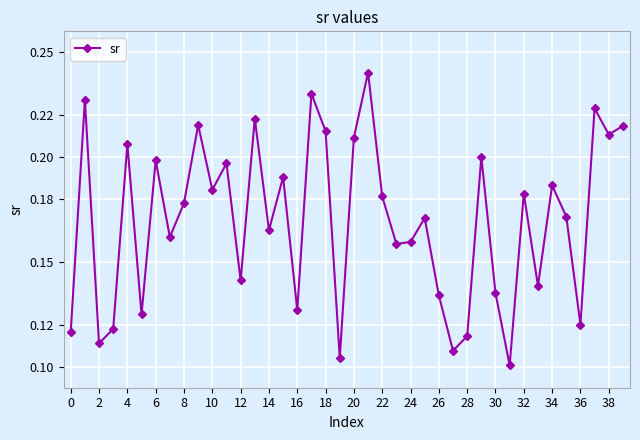

Does the chart display data point markers on the line(s)?

Yes